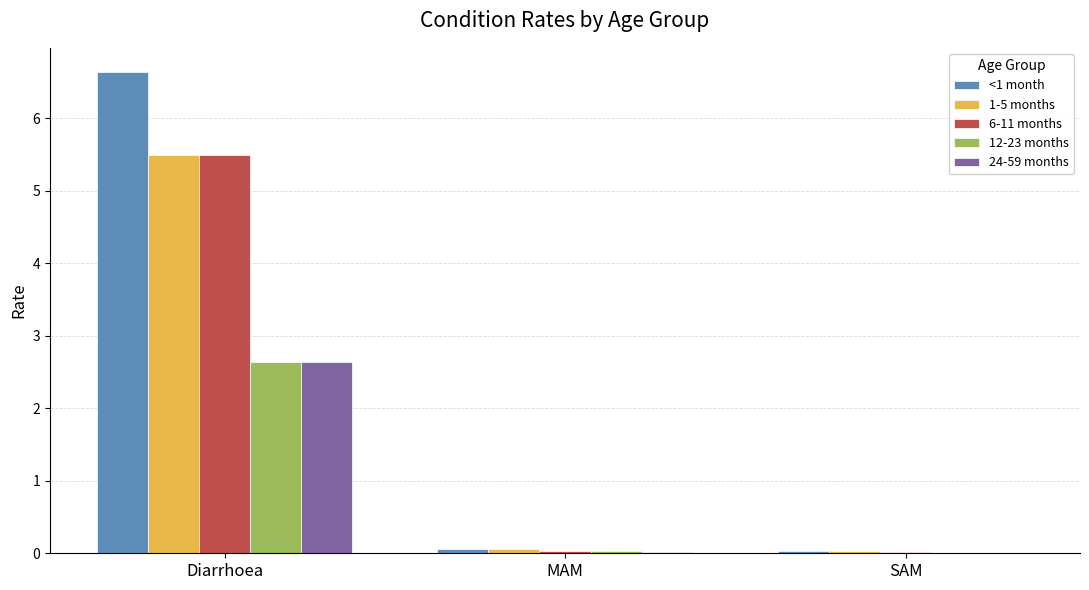

What is the highest value of the 1-5 months series?

5.5